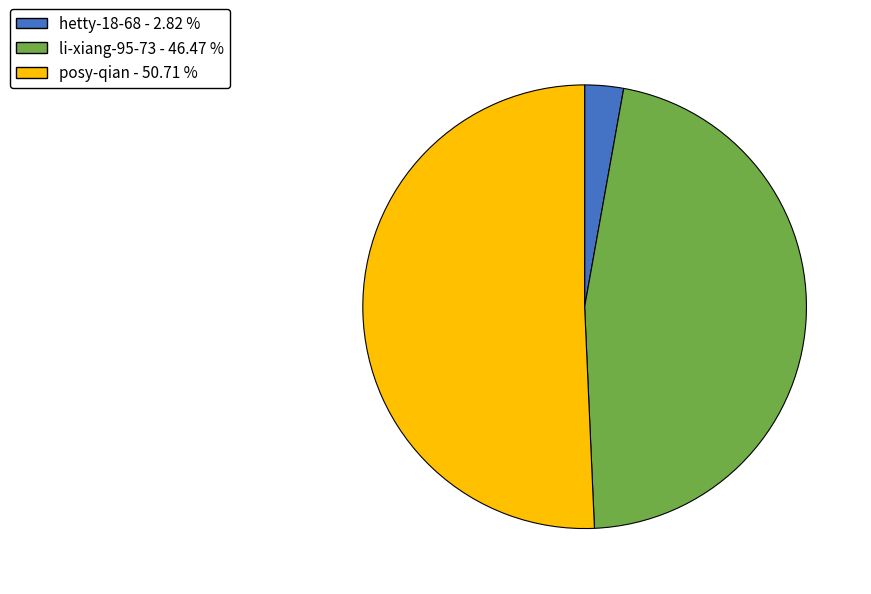

Combined, do li-xiang-95-73 - 46.47 % and posy-qian - 50.71 % account for over 50%?

Yes